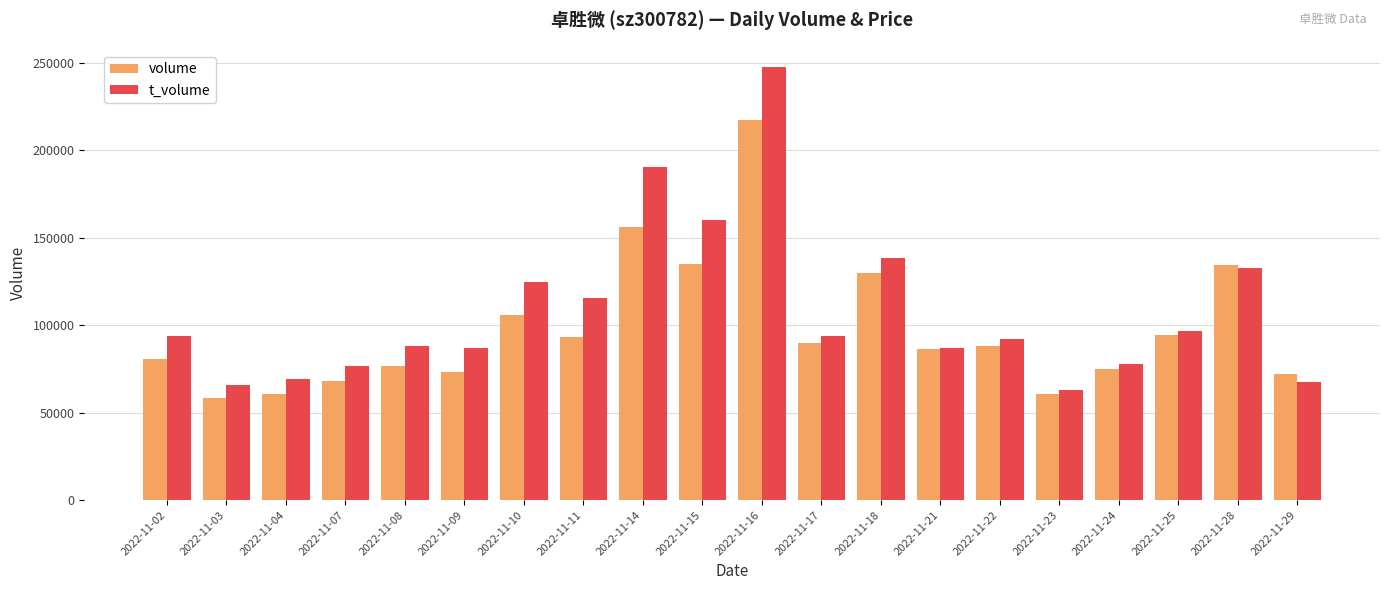

Rank the series by their average value, from highest to lowest.

t_volume, volume